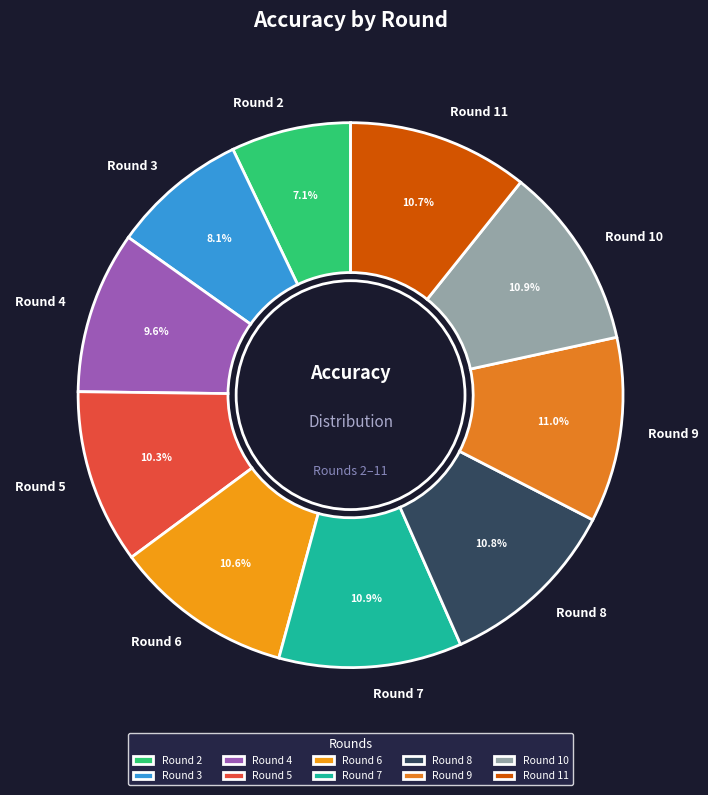

Is it true that Round 10 is 1% of the pie?

False